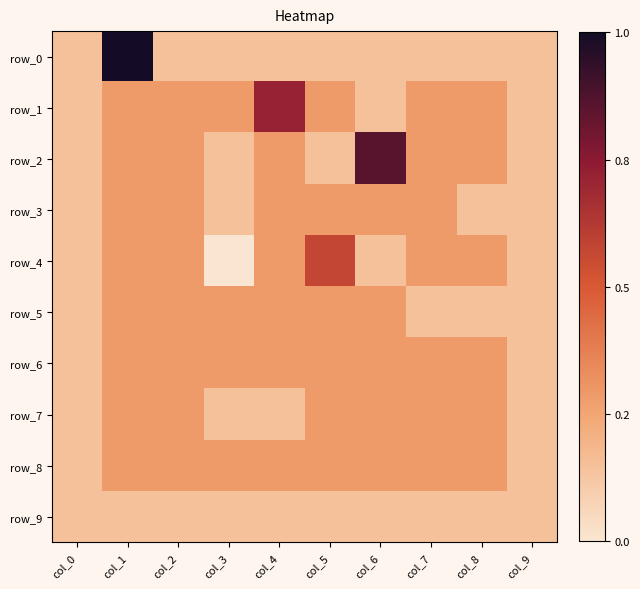

Which series has the largest total across all categories?

row_1